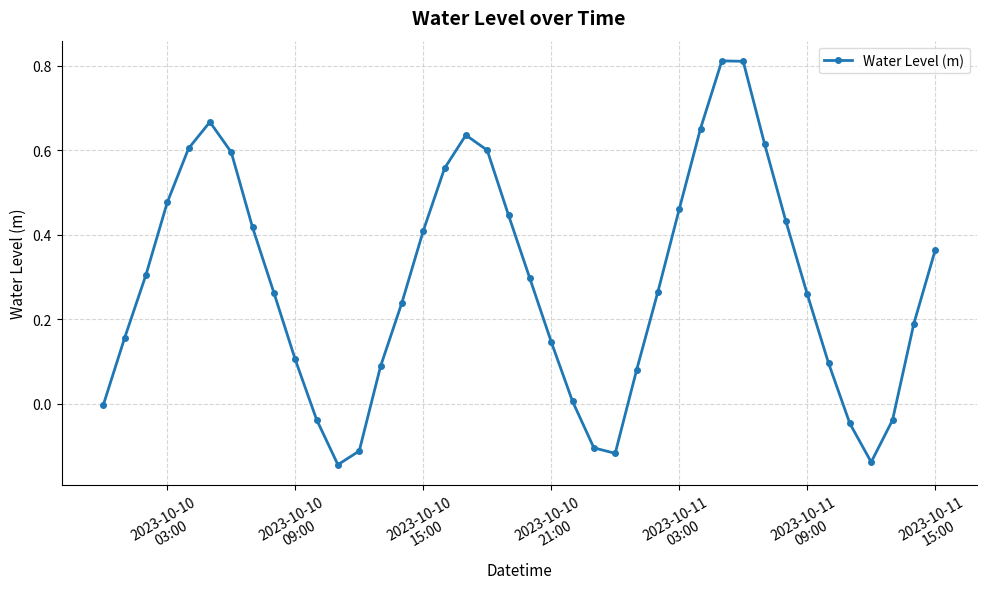

How many points are lower than both their immediate neighbors (excluding endpoints)?

3